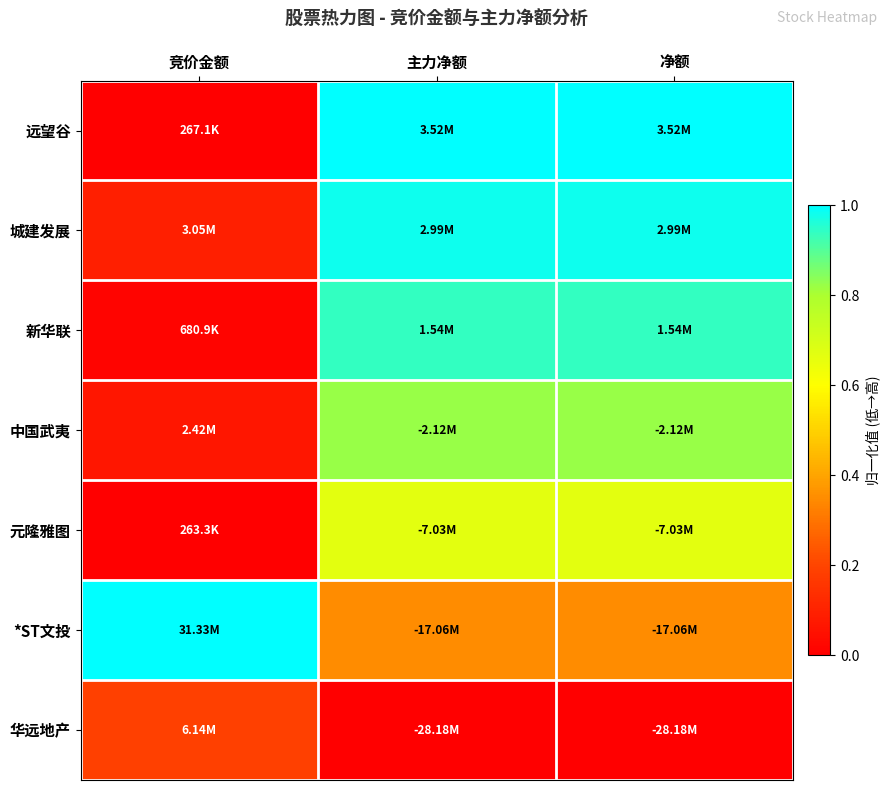

At which category is the sum across all series the highest?

主力净额